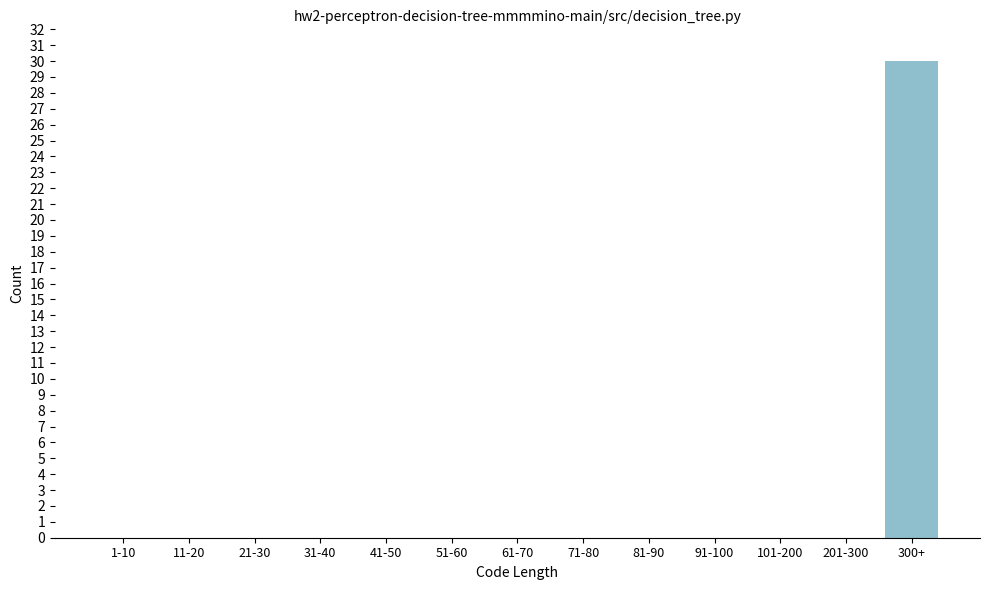

Reading left to right, what are all the values shown in this chart?

1-10=0	11-20=0	21-30=0	31-40=0	41-50=0	51-60=0	61-70=0	71-80=0	81-90=0	91-100=0	101-200=0	201-300=0	300+=30